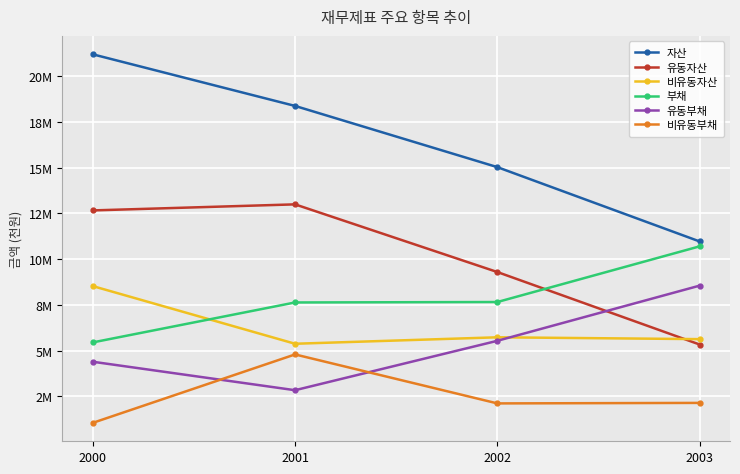

List the labels in order of 비유동자산 value, smallest first.

2001, 2003, 2002, 2000